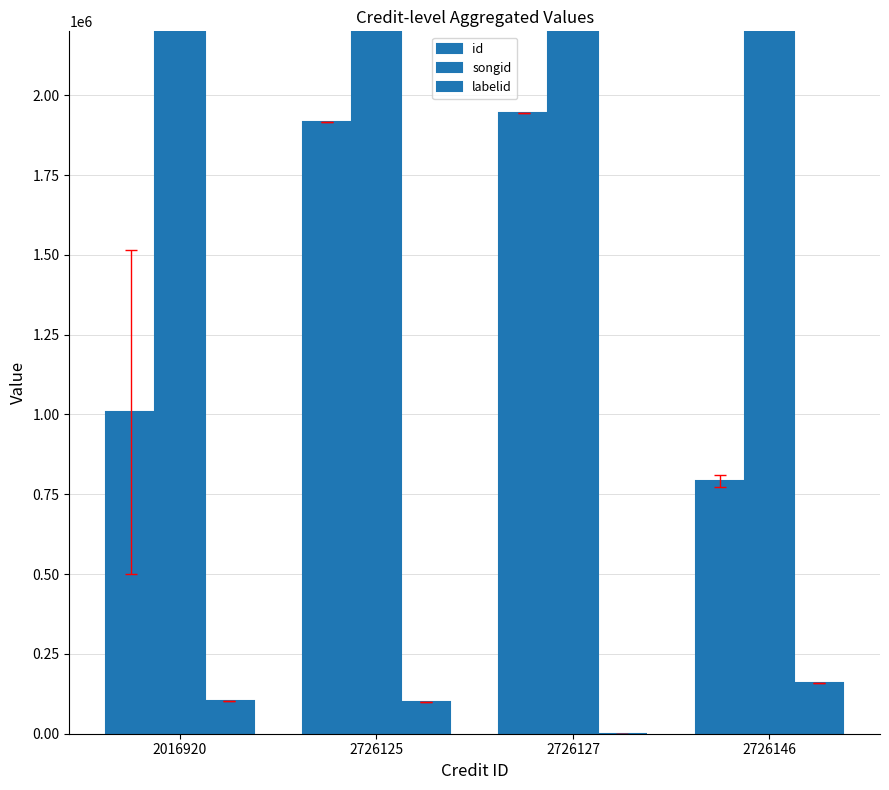

What are all the series names shown in the legend?

id, songid, labelid